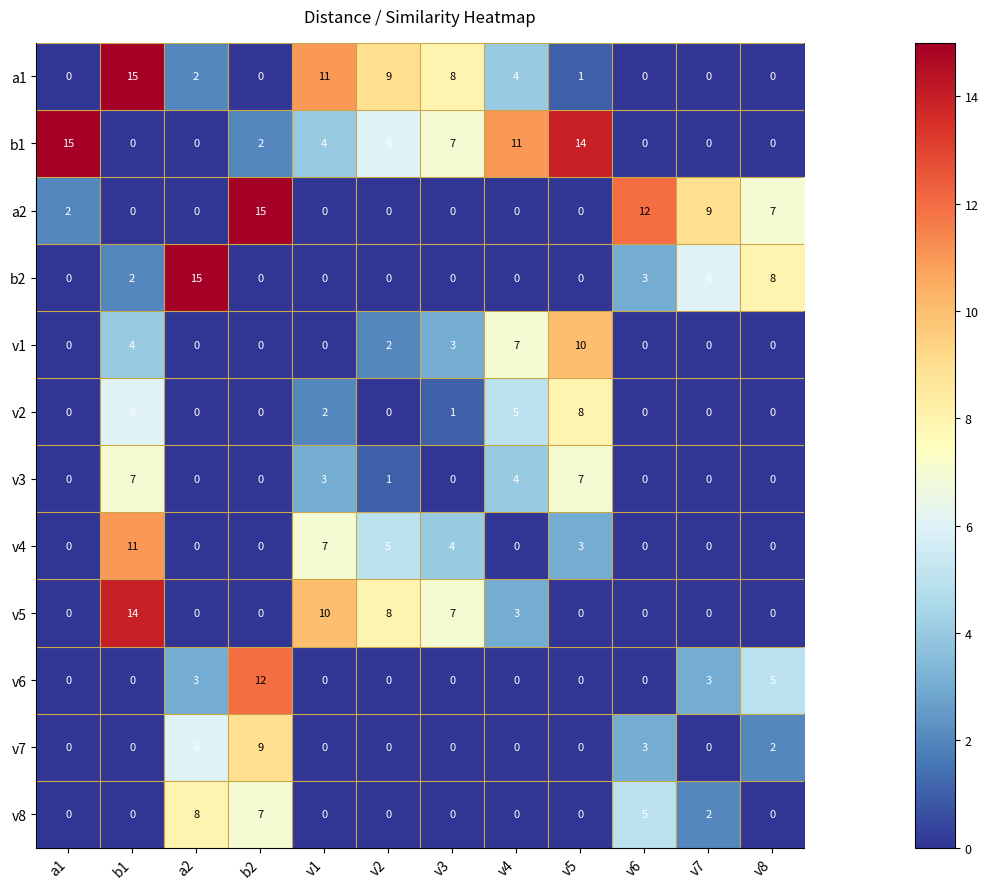

Which series has the largest total across all categories?

b1